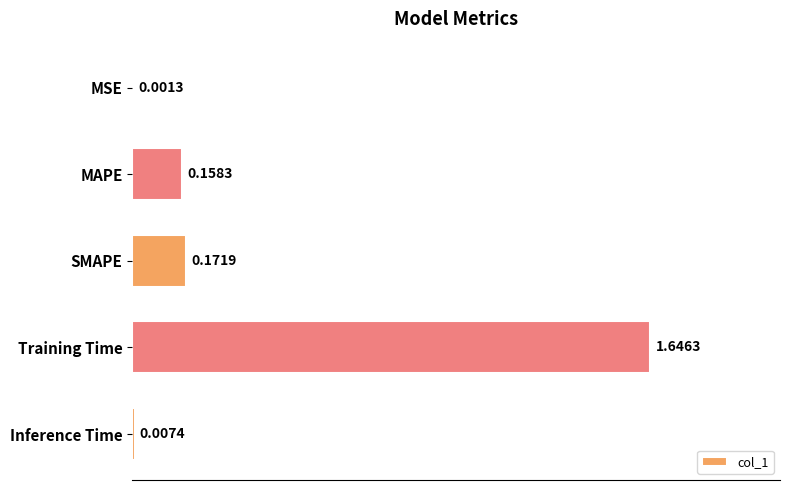

Are the bars horizontal?

Yes